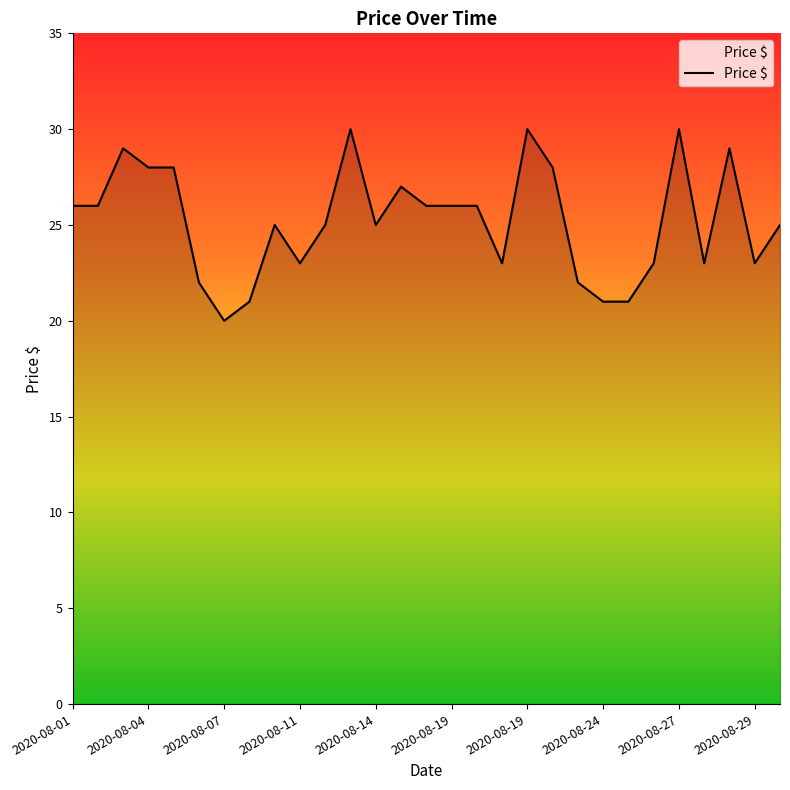

What is the greatest value displayed?

30